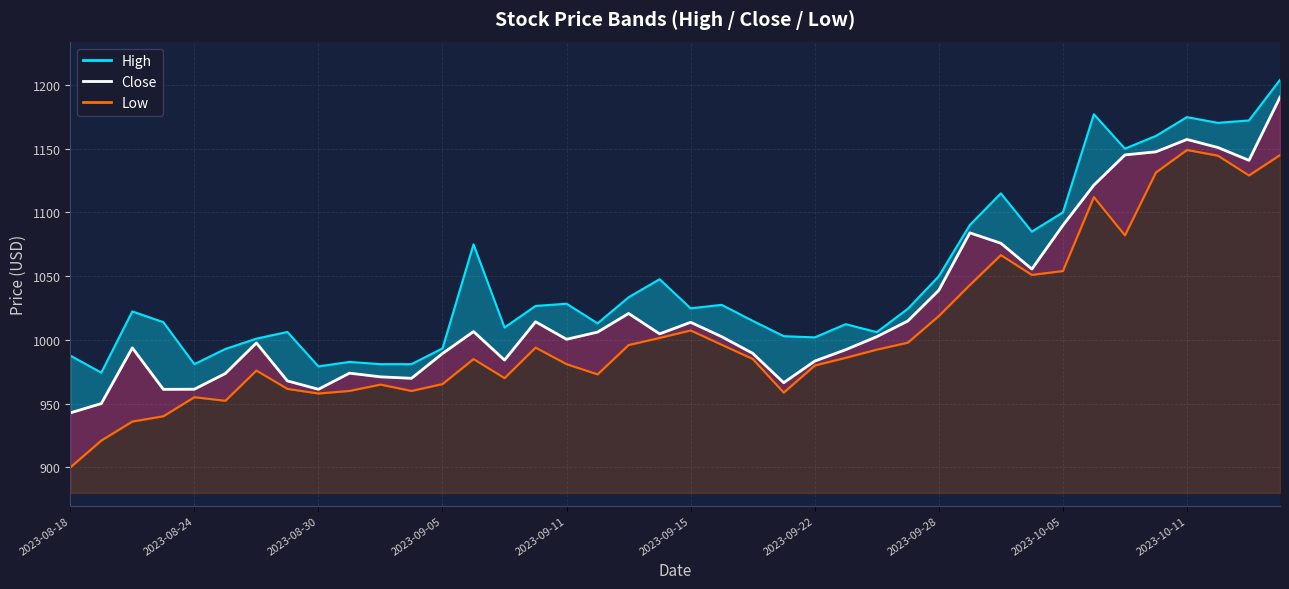

Reading left to right, list all the values displayed in this chart.

942.8	950.1	993.8	961.2	961.3	973.7	997.7	967.8	961.3	974.0	971.0	969.9	989.3	1006.5	984.2	1014.2	1000.5	1006.2	1020.8	1004.8	1013.8	1002.5	989.5	966.5	983.4	992.3	1002.5	1014.8	1038.9	1084.0	1075.8	1055.6	1089.8	1121.4	1145.1	1147.6	1157.2	1150.9	1140.8	1190.3